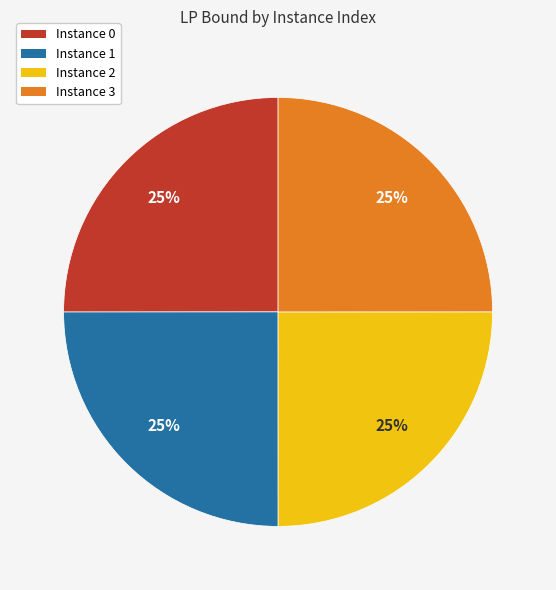

True or false: Instance 2 accounts for 25% of the total.

True